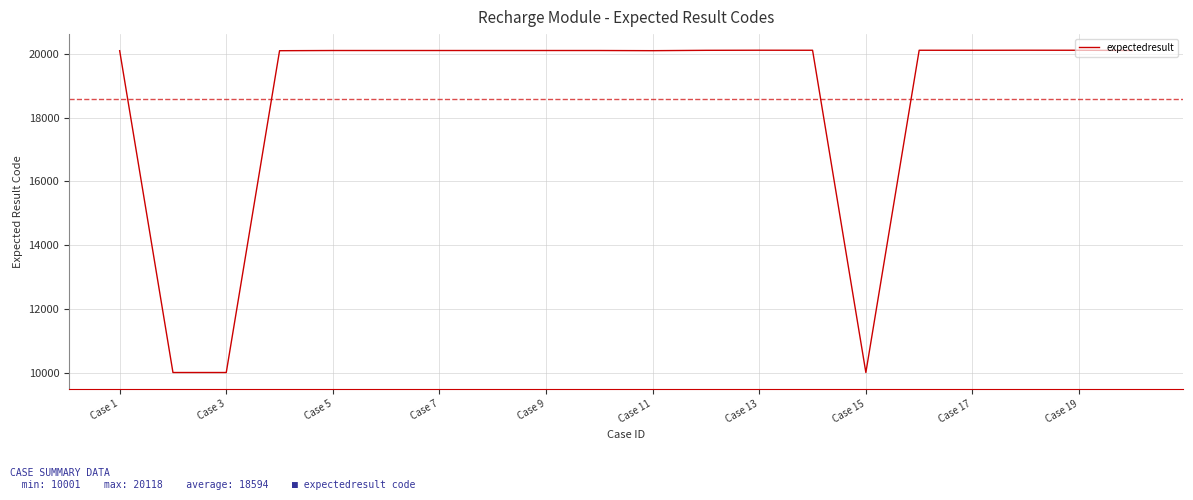

What is the difference between the maximum and minimum values?

10117